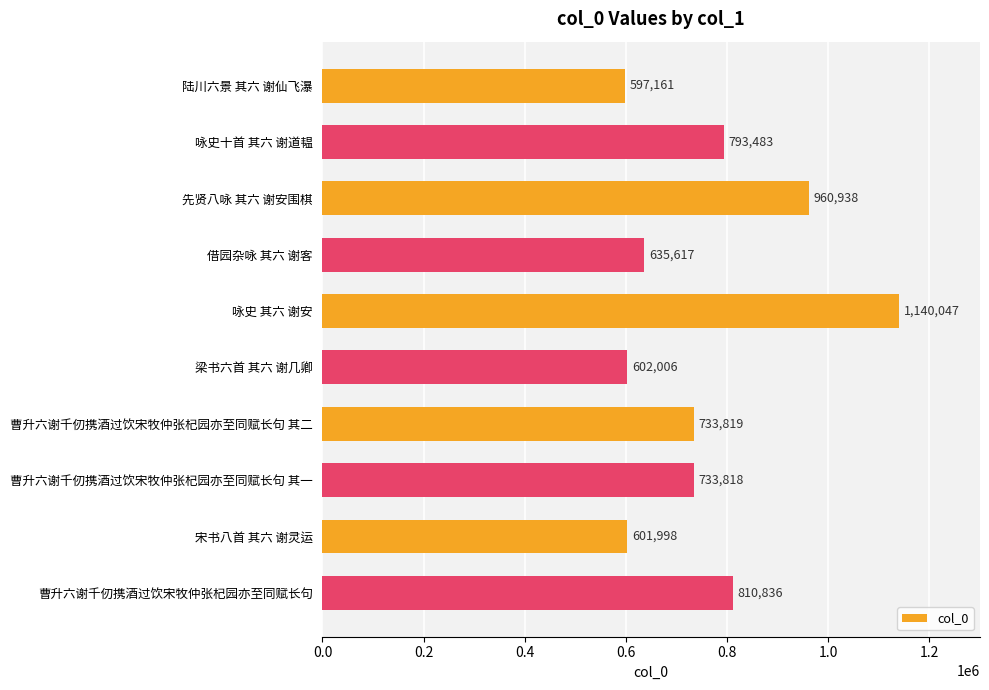

What is the label of the 9th bar from the bottom?

咏史十首 其六 谢道韫